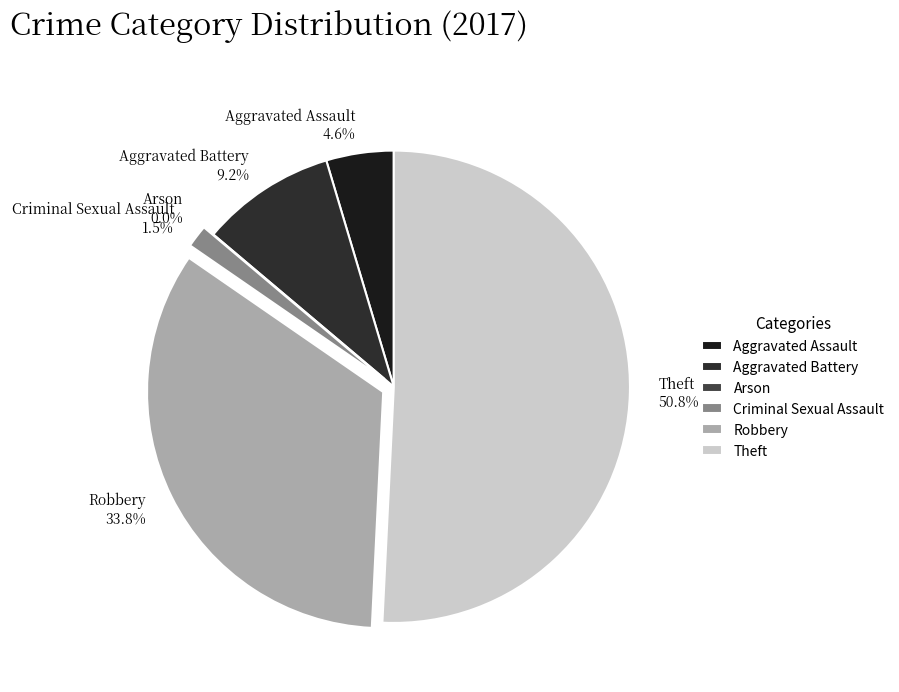

Which slice represents more than half of the pie?

Theft